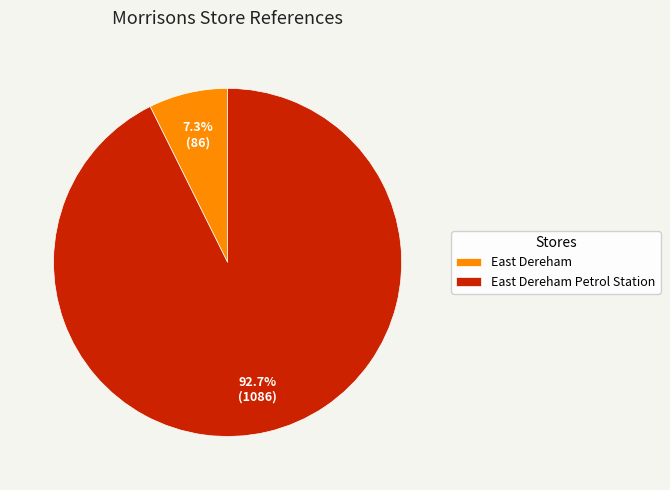

Which category has the biggest portion of the pie?

East Dereham Petrol Station